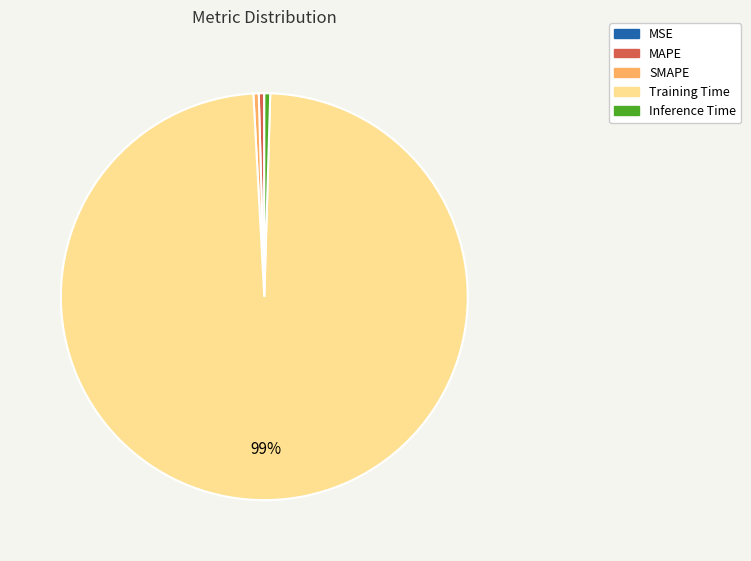

What is the largest slice in the pie chart?

Training Time